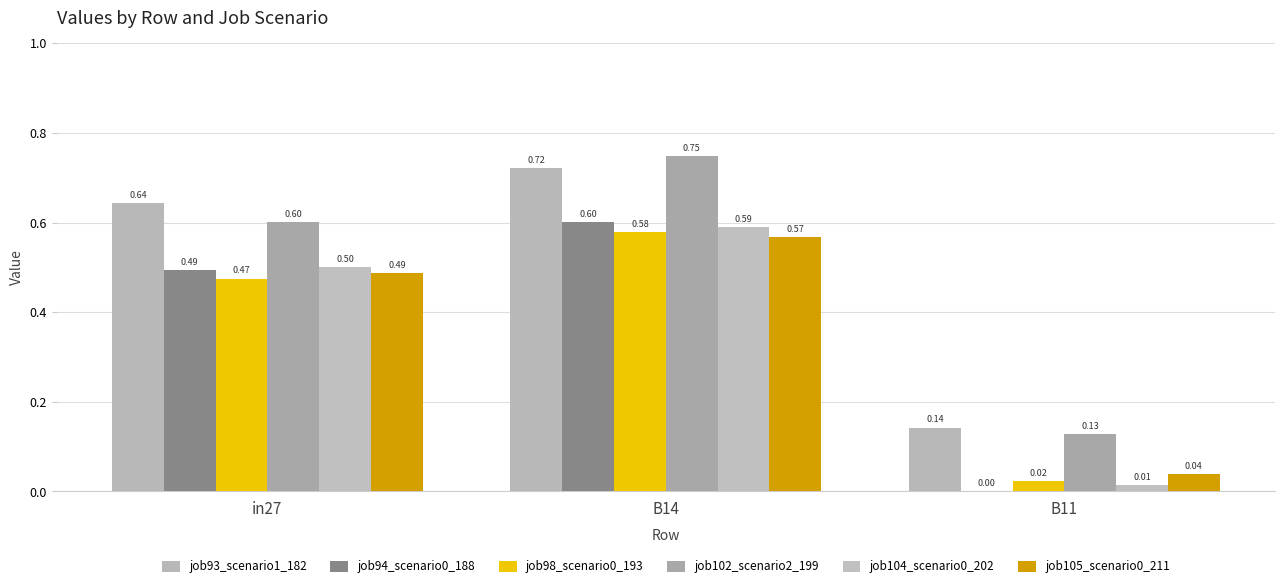

What is the spread (max minus min) of values at B11?

0.1